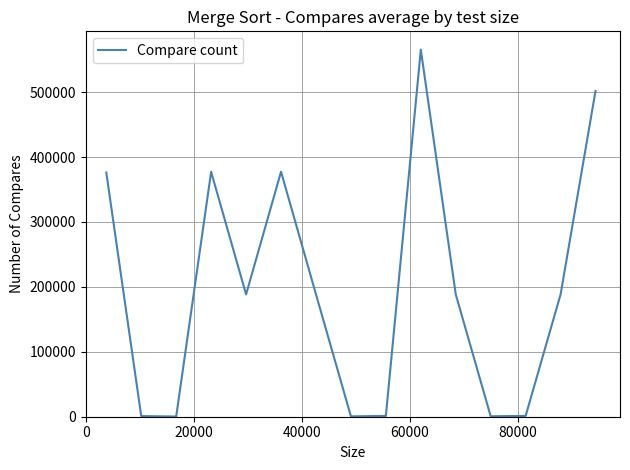

What is the smallest value displayed?

300.0